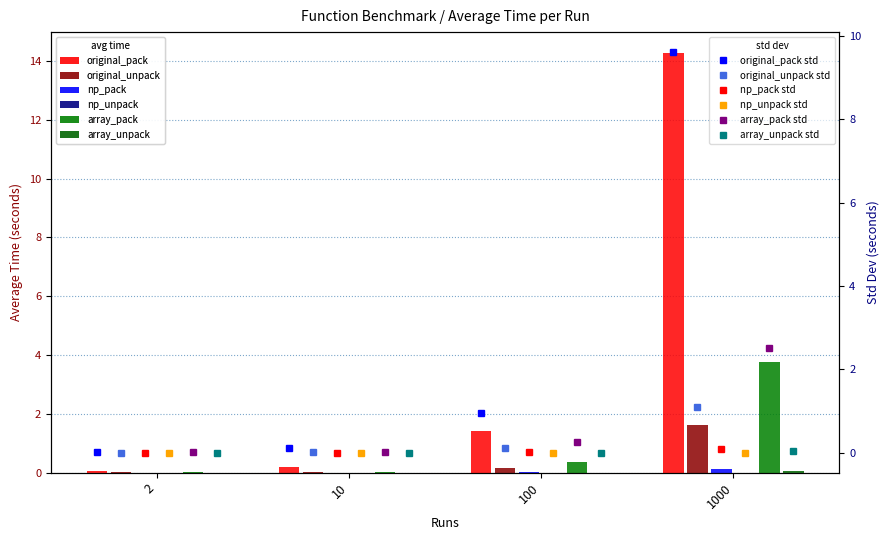

How many bars are there in total?

24